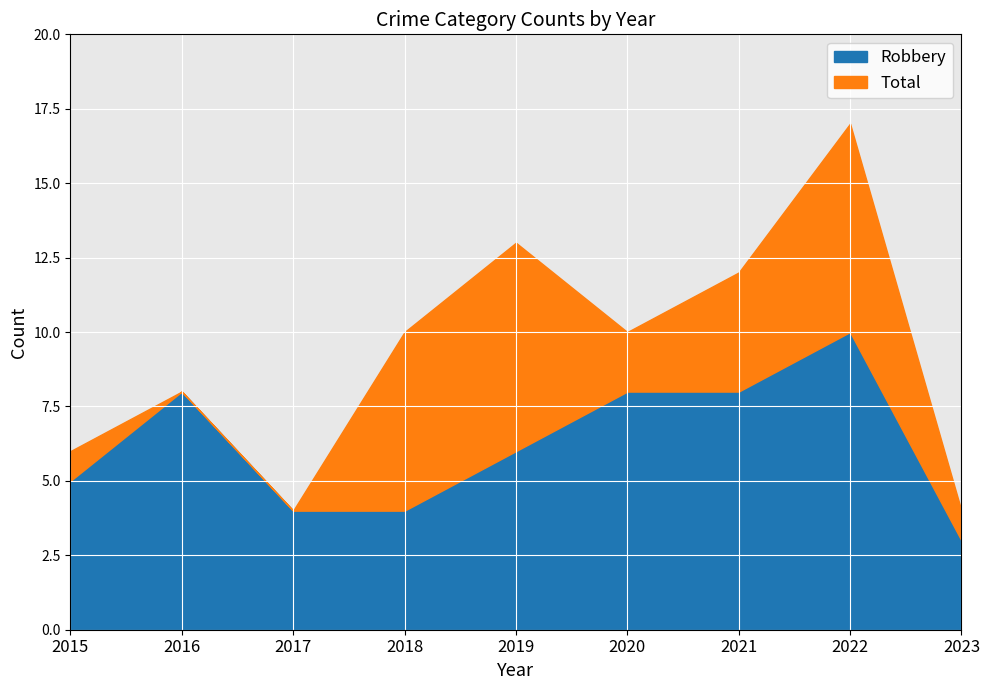

What is the maximum value for Total?

17